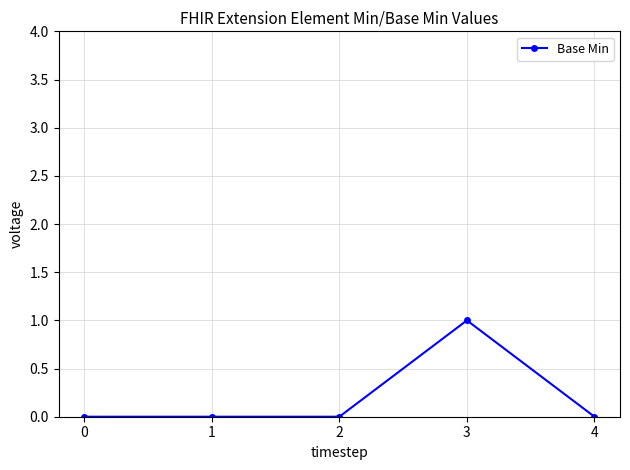

What is the sum of the values at 3 and 4?

1